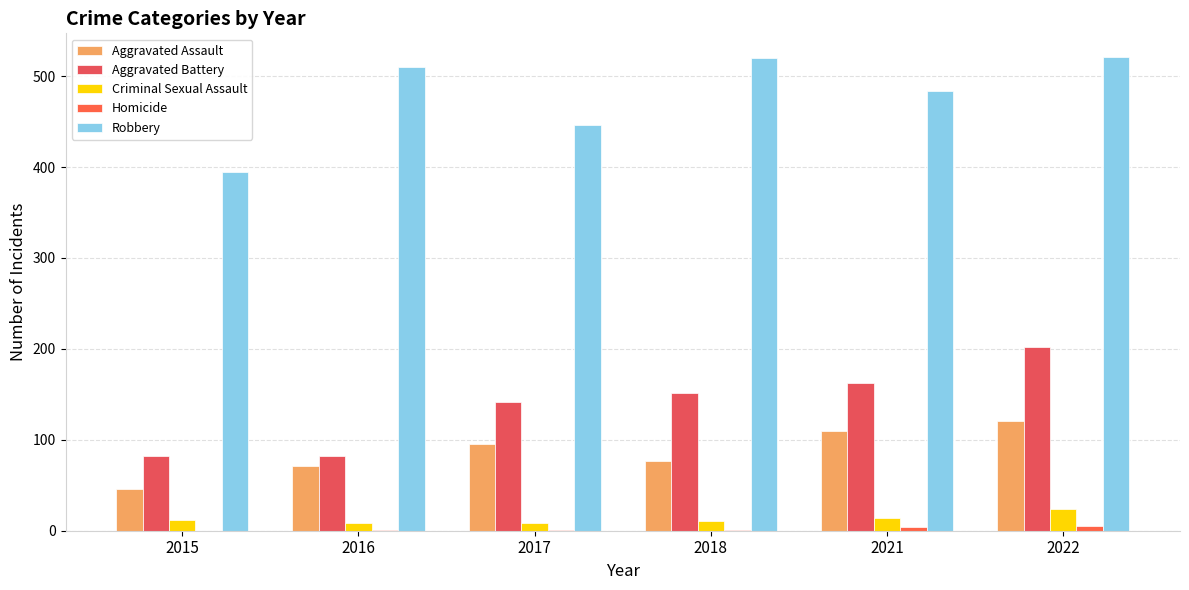

How many categories are shown in the chart?

6